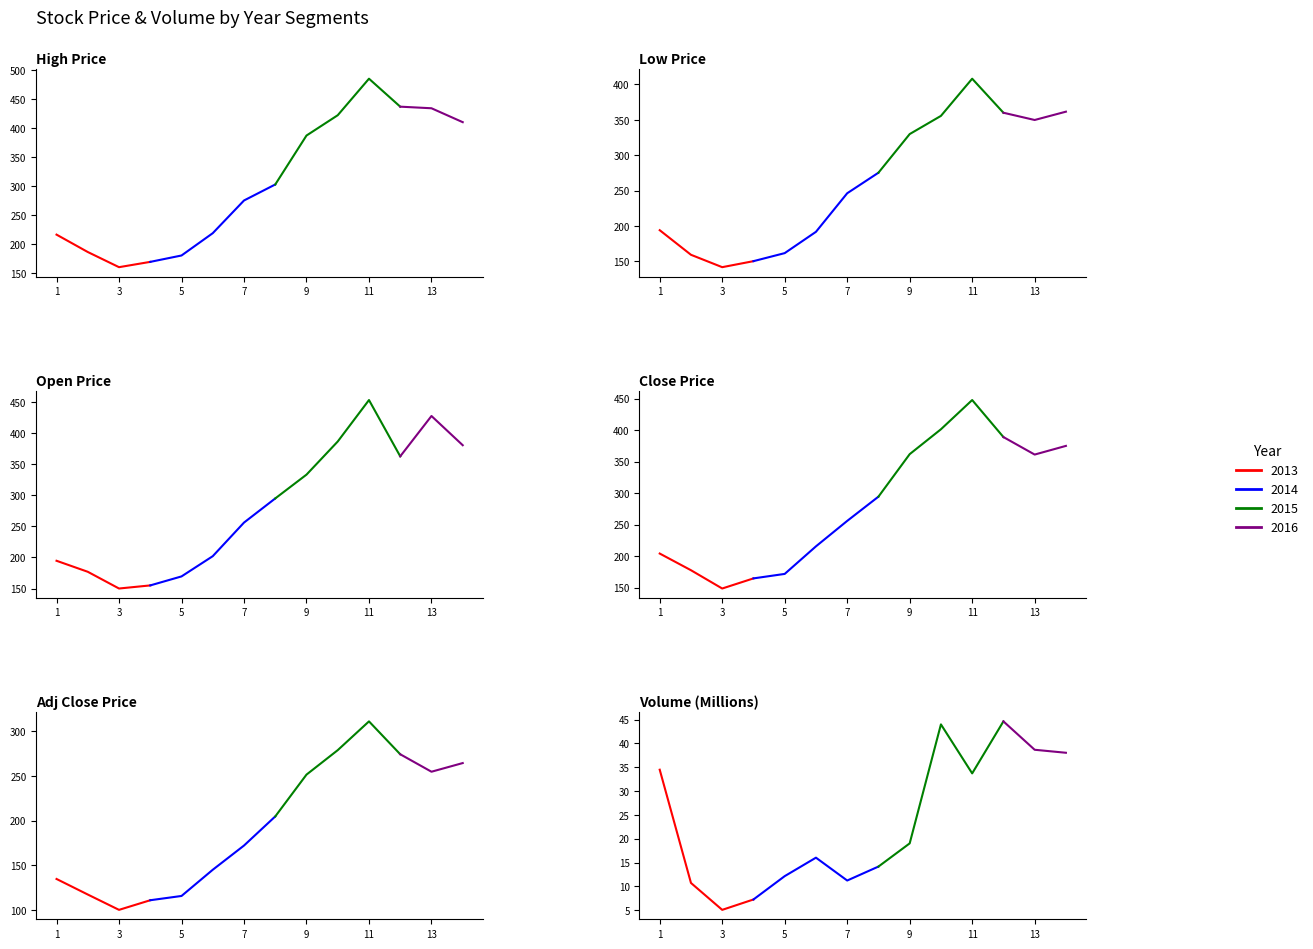

Is it true that Open equals 295.1 at 2014-10?

True